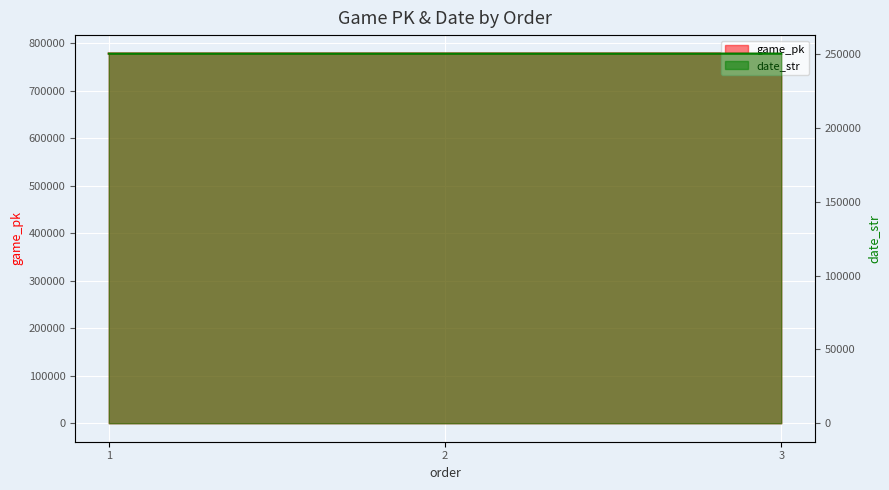

Is it true that date_str equals 250605 at 1?

True